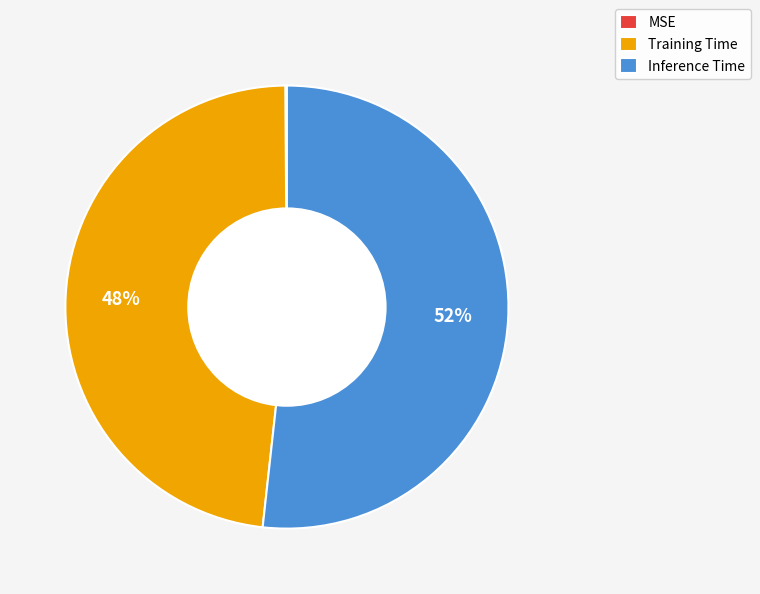

True or false: Training Time accounts for 48% of the total.

True